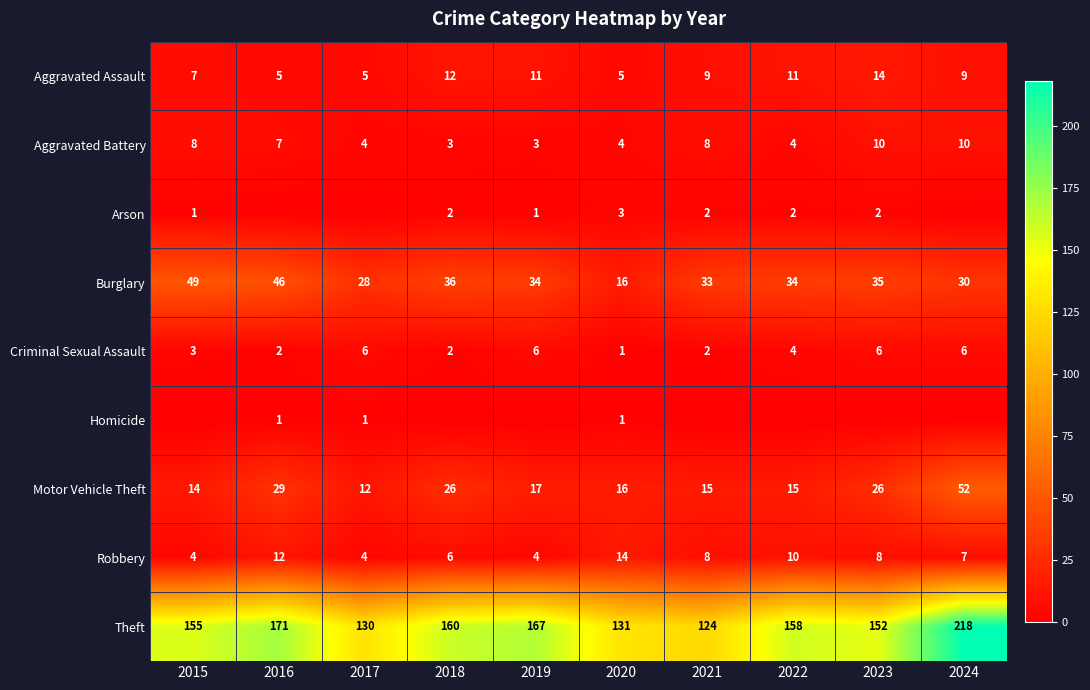

At which category does the chart reach its peak across all series?

2024